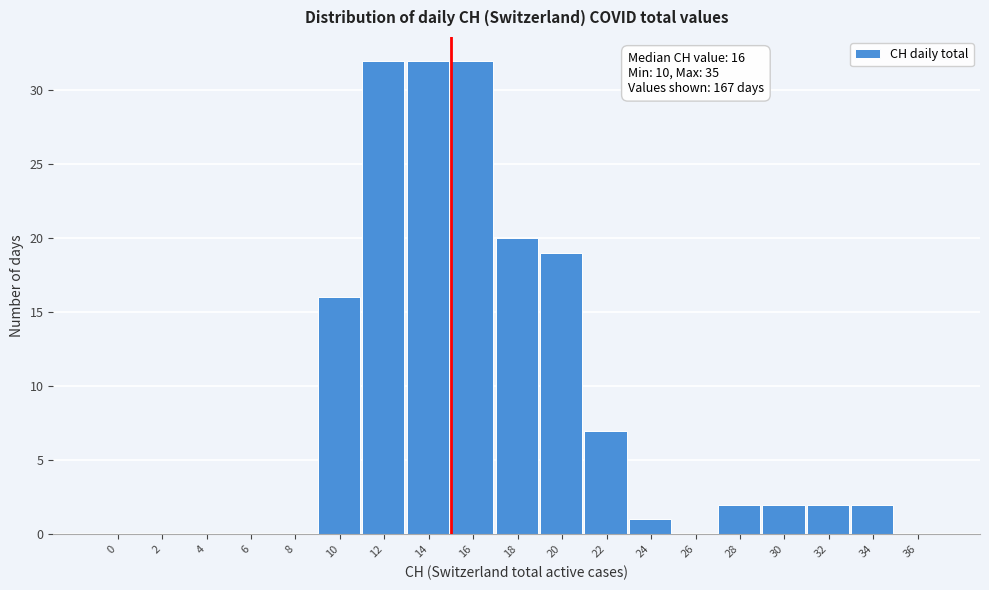

Reading left to right, transcribe all the data shown in this chart.

0=0	2=0	4=0	6=0	8=0	10=16	12=32	14=32	16=32	18=20	20=19	22=7	24=1	26=0	28=2	30=2	32=2	34=2	36=0